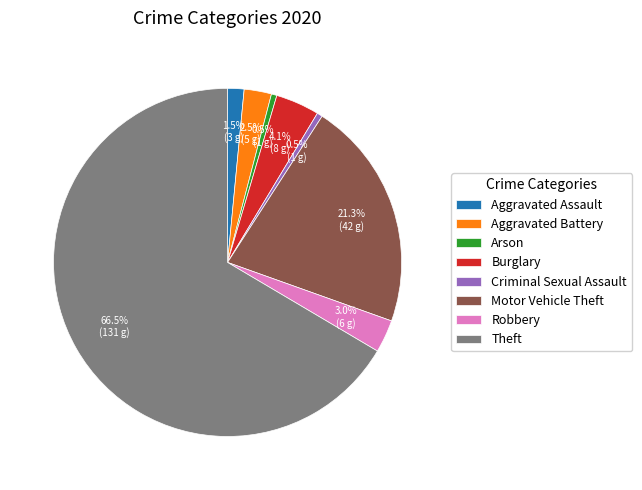

To the nearest percent, what is the difference between the largest and smallest slice percentages?

66%